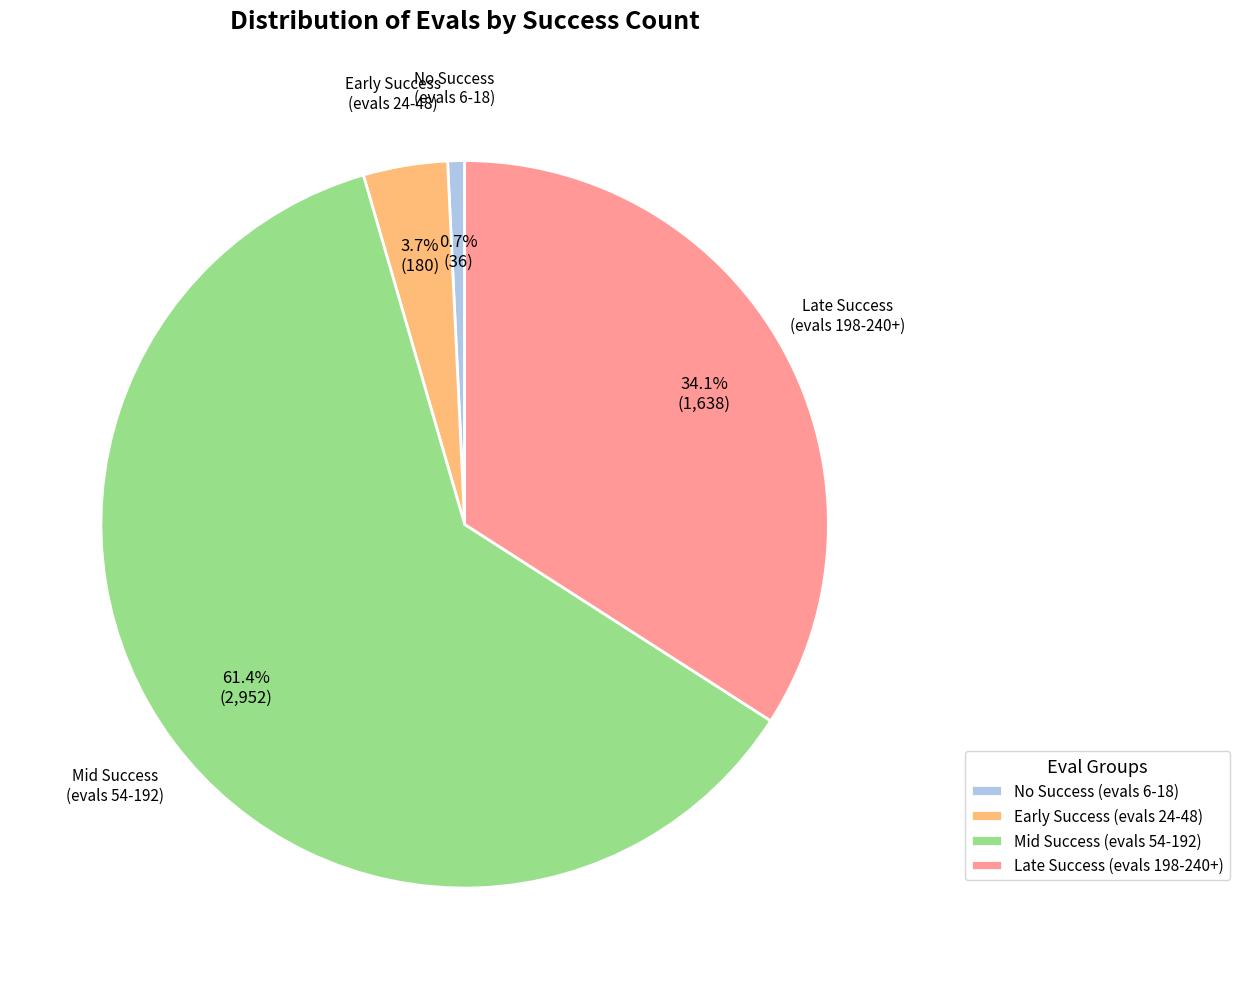

Combined, do Mid Success (evals 54-192) and No Success (evals 6-18) account for over 50%?

Yes